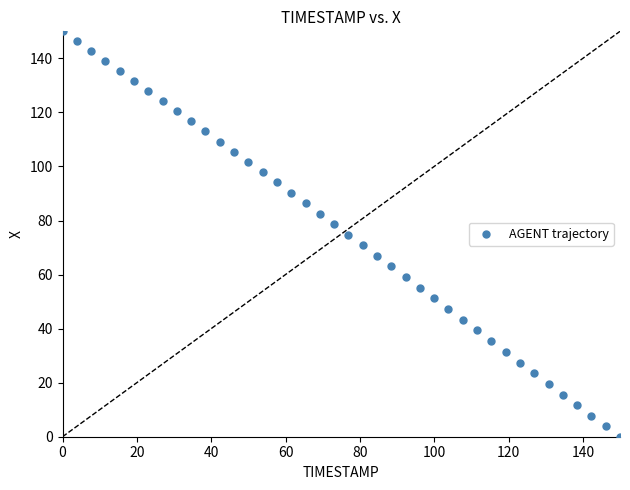

What is the range of X values (max minus min)?

150.0